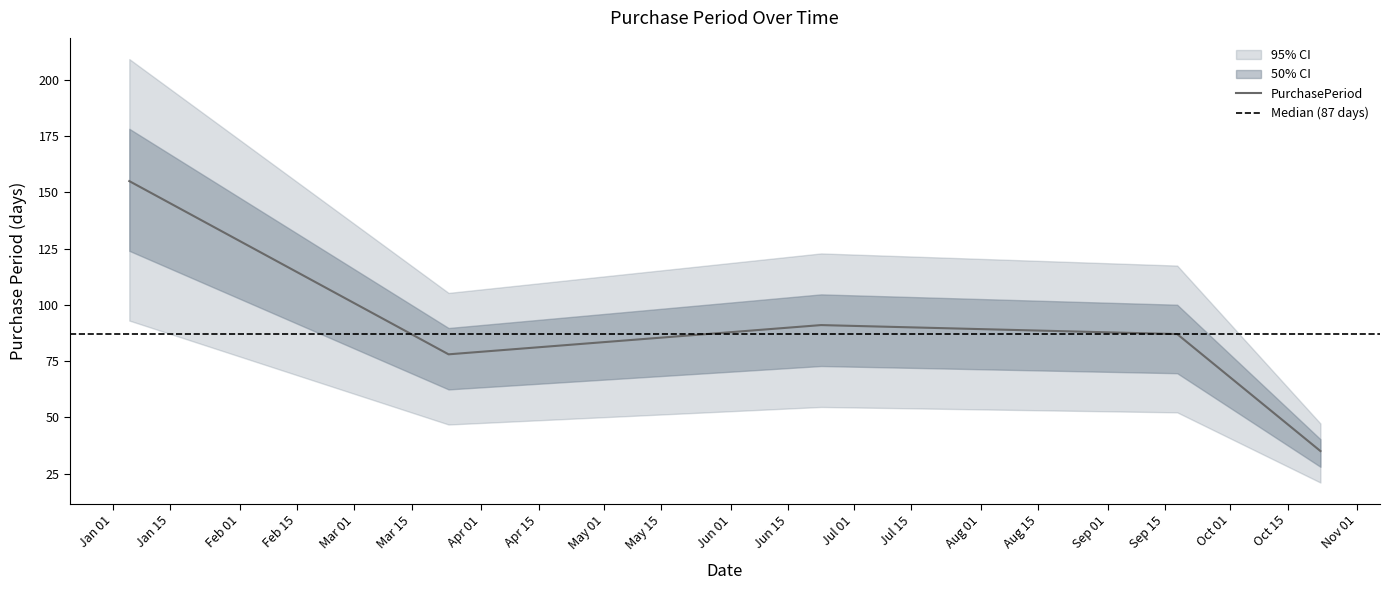

Reading left to right, list all the values displayed in this chart.

155	78	91	87	35